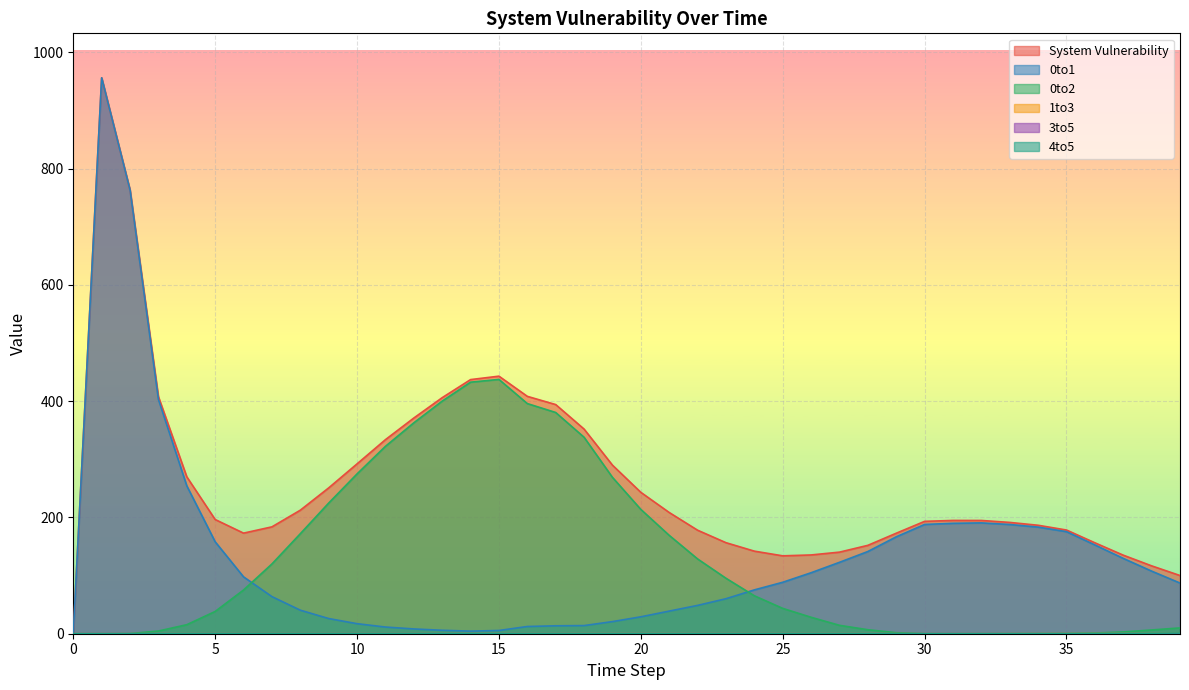

Where is the first local maximum for 0to2?

15